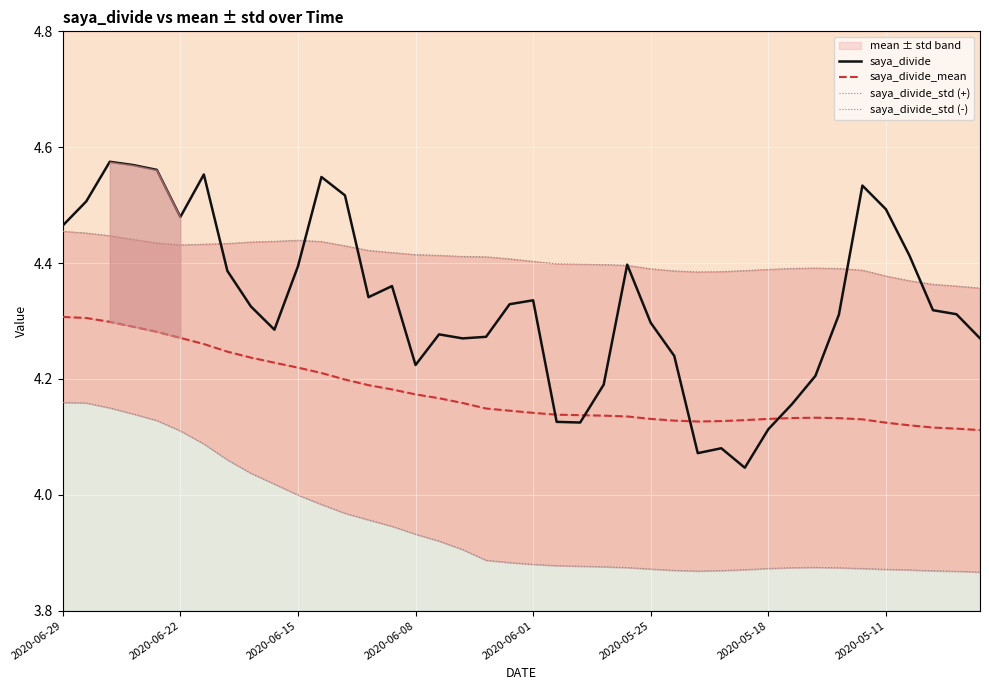

True or false: saya_divide_std (-) and saya_divide_std (+) intersect in this chart.

False